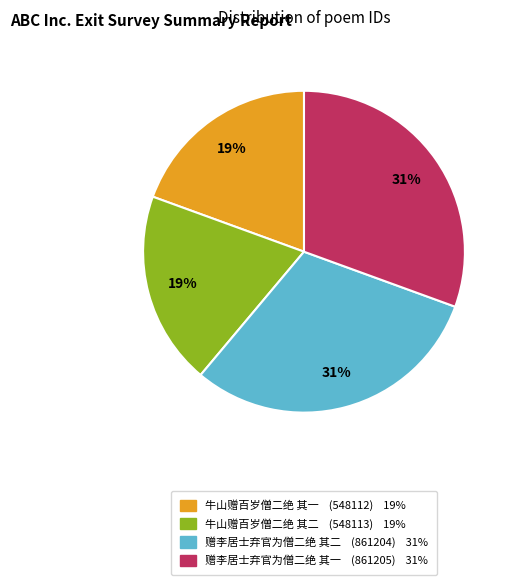

What percentage is the 赠李居士弃官为僧二绝 其一 slice, to the nearest percent?

31%